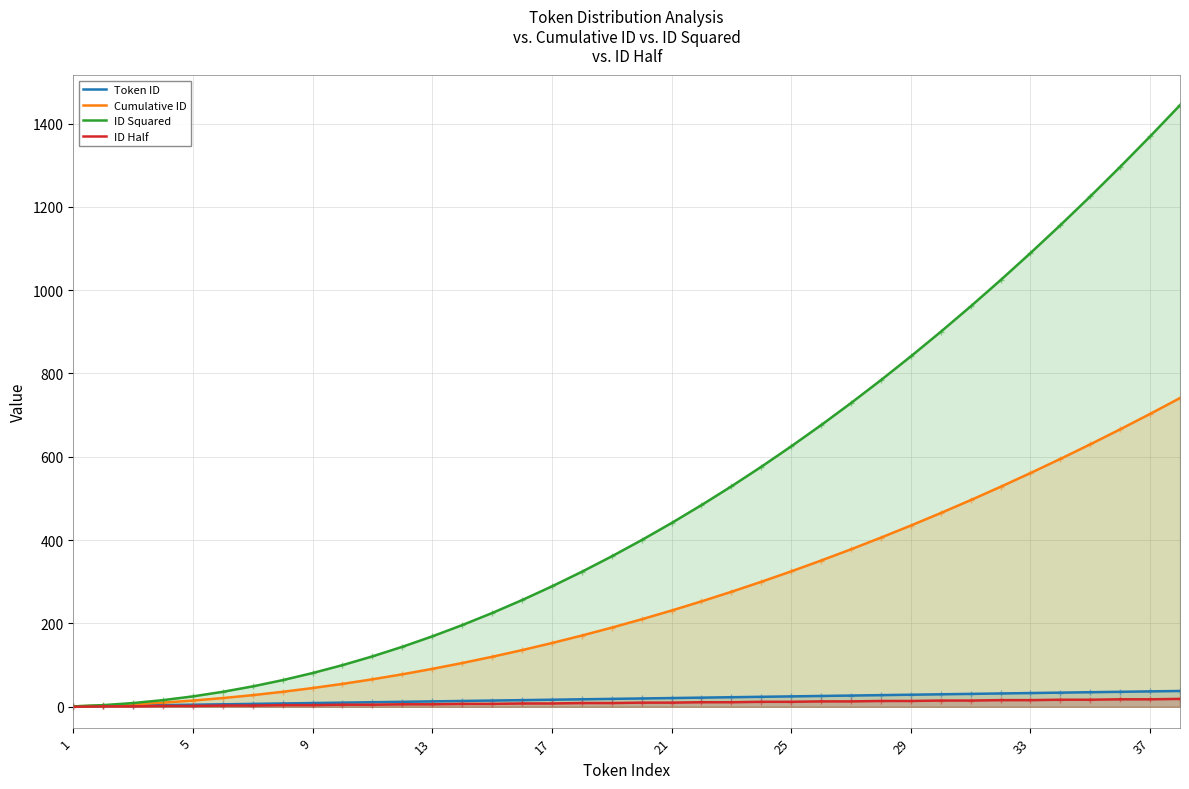

What is the sum of the ID Half values at 21 and 9?

14